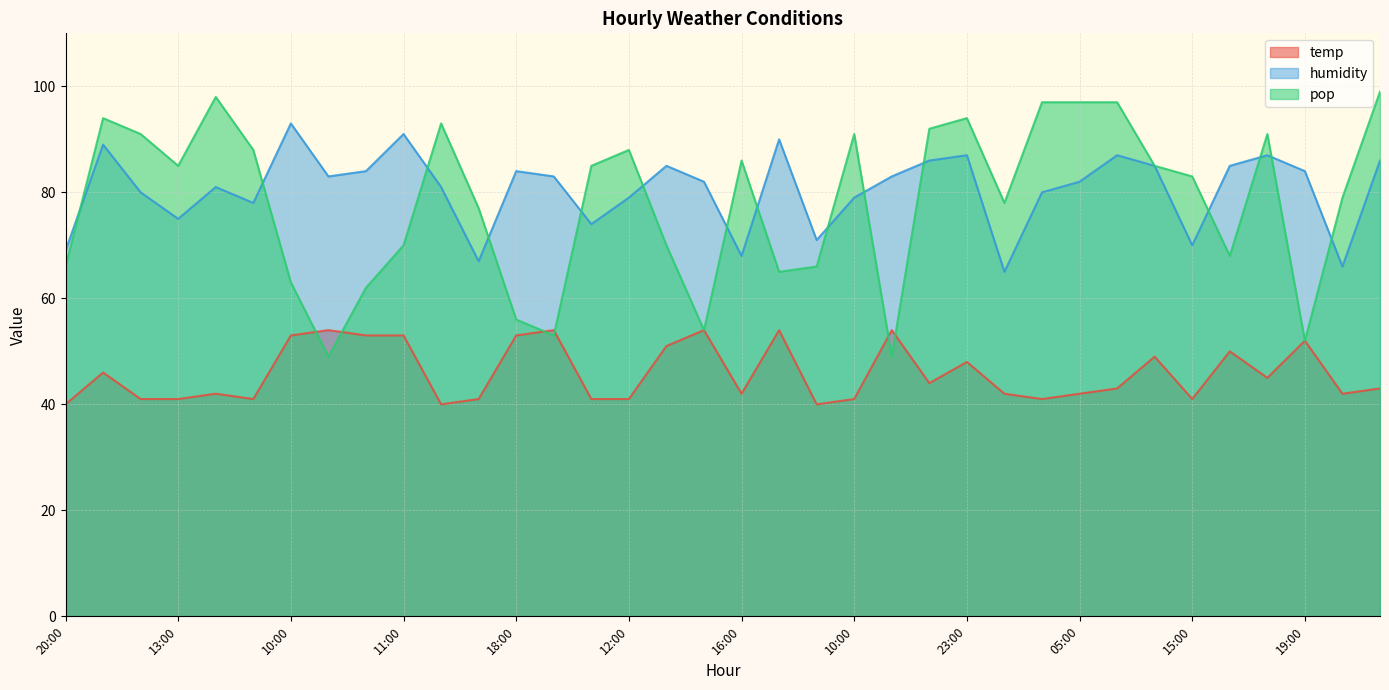

At which category does pop reach its first local peak?

00:00